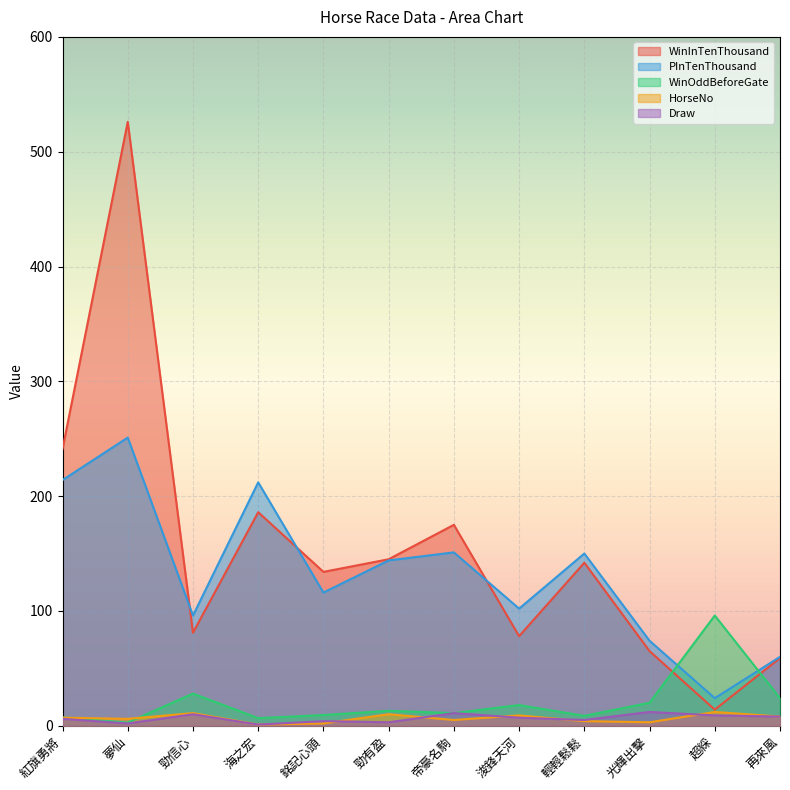

How many intersections are there between WinInTenThousand and PInTenThousand?

3